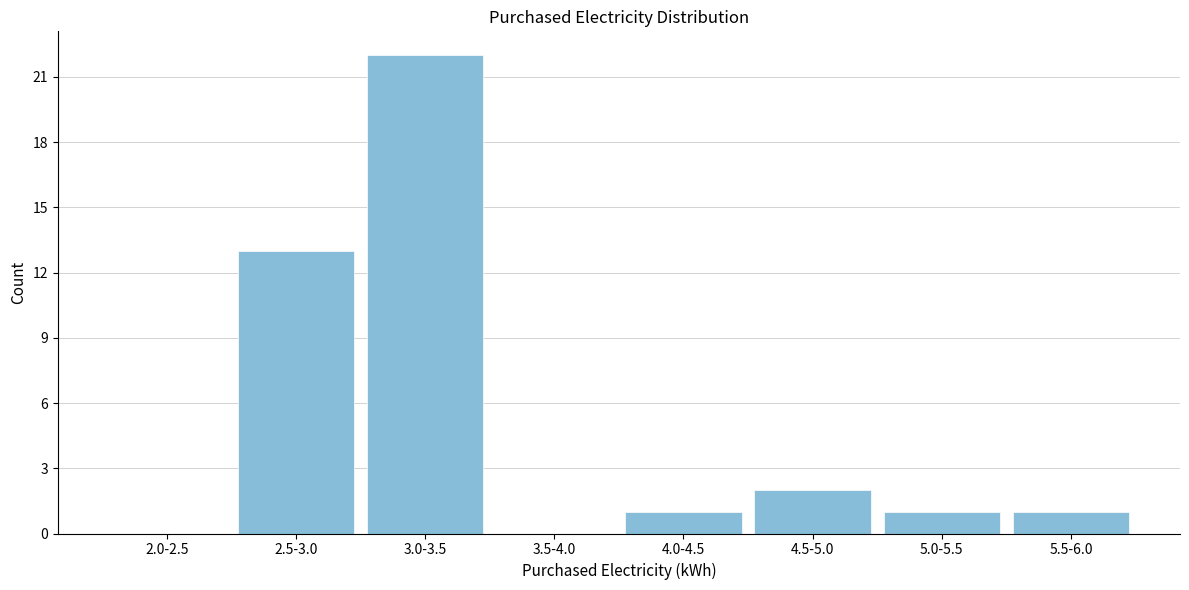

Reading left to right, extract all data points from this chart.

2.0-2.5=0	2.5-3.0=13	3.0-3.5=22	3.5-4.0=0	4.0-4.5=1	4.5-5.0=2	5.0-5.5=1	5.5-6.0=1